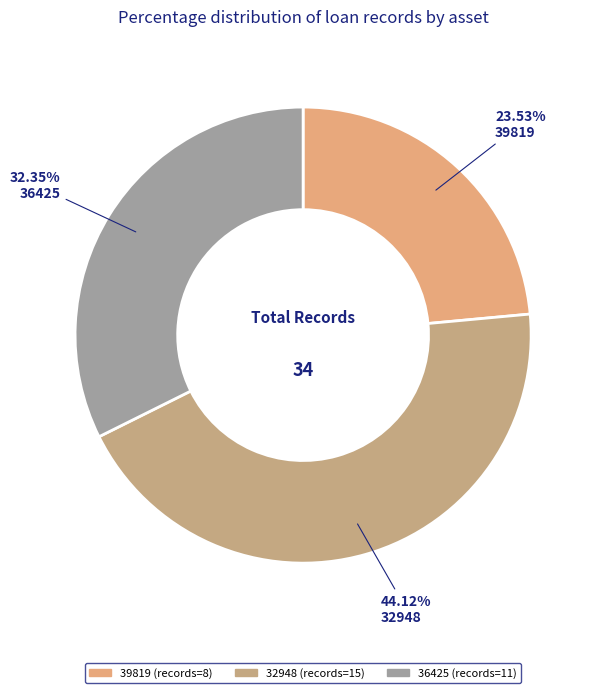

Does any single category account for the majority?

No